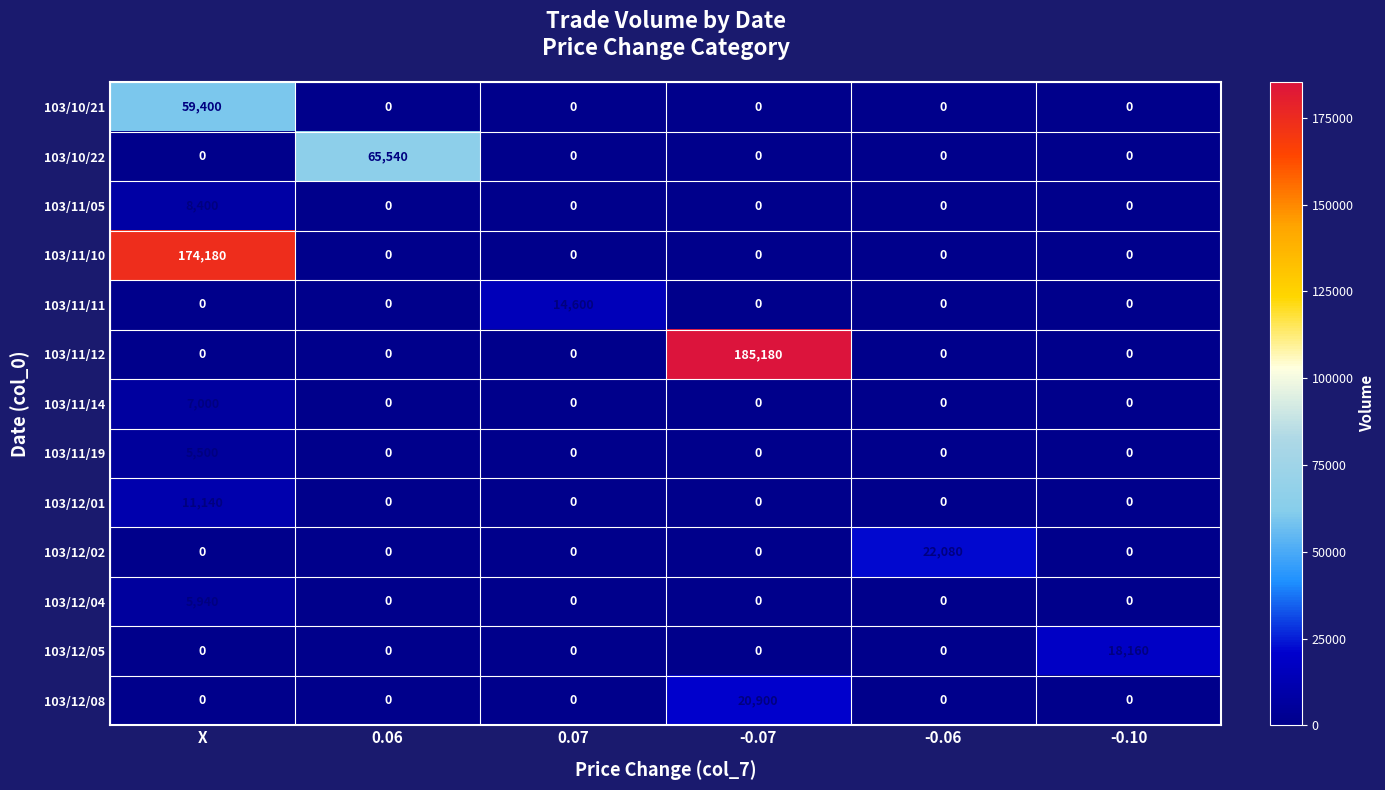

What is the spread (max minus min) of values at -0.07?

185180